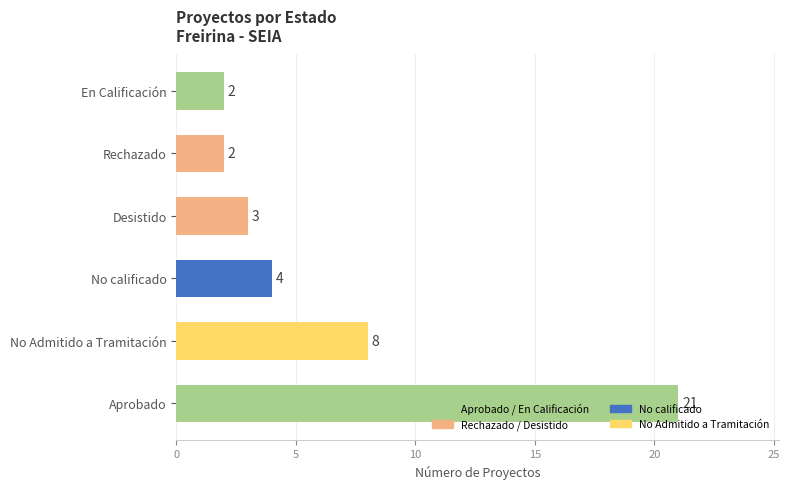

What is the maximum value shown in the chart?

21